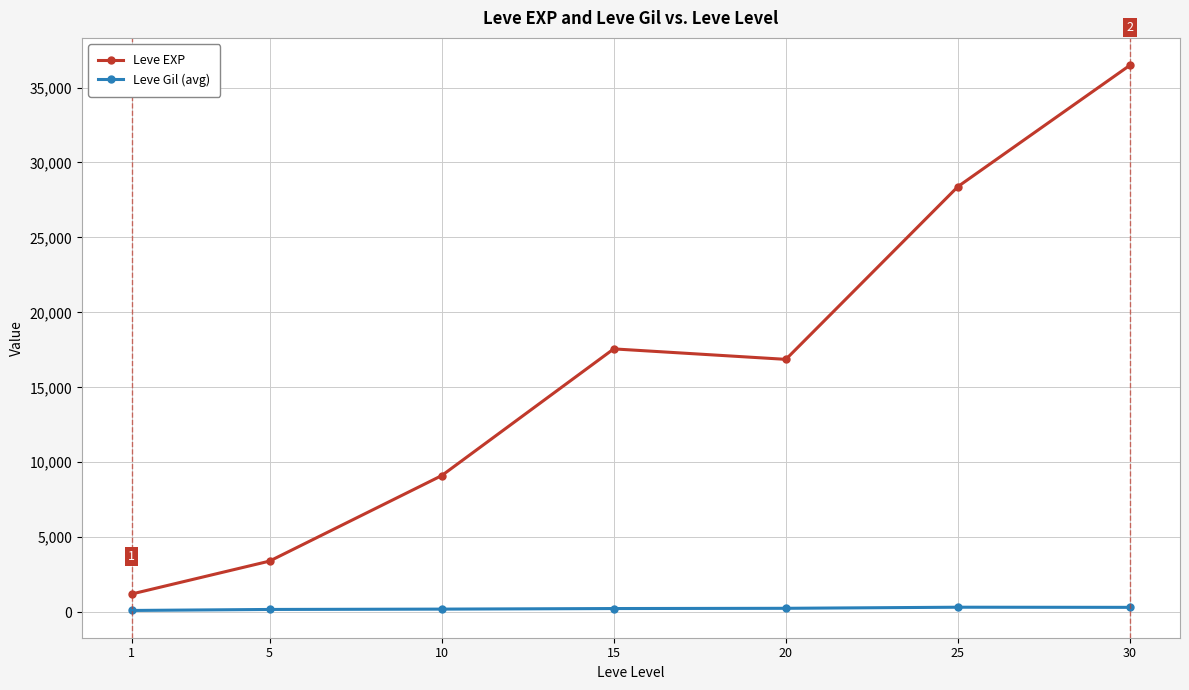

True or false: Leve Gil (avg) and Leve EXP intersect in this chart.

False